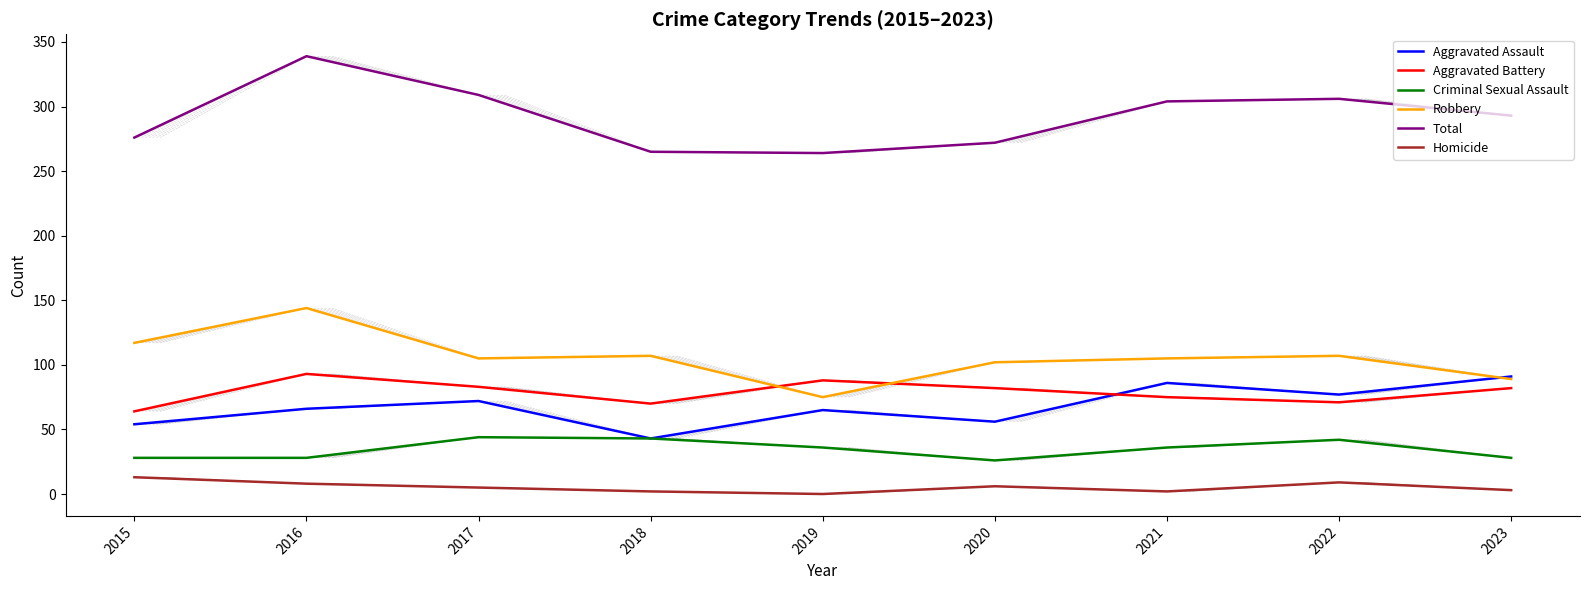

At which category is the sum across all series the highest?

2016